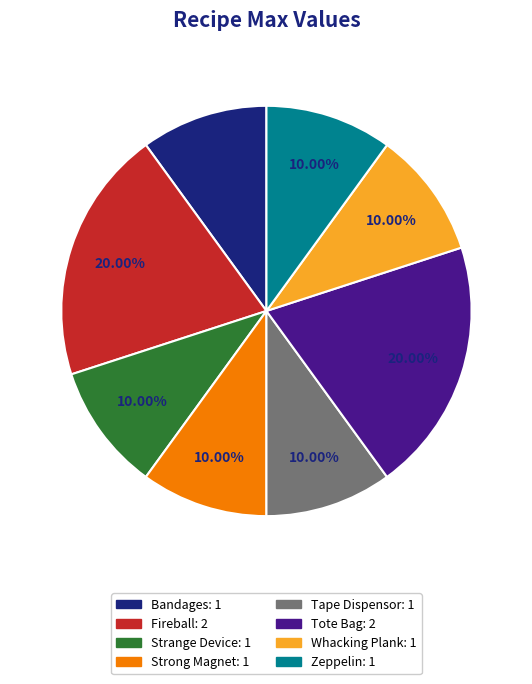

The Tape Dispensor slice represents 1% of the pie. True or false?

False